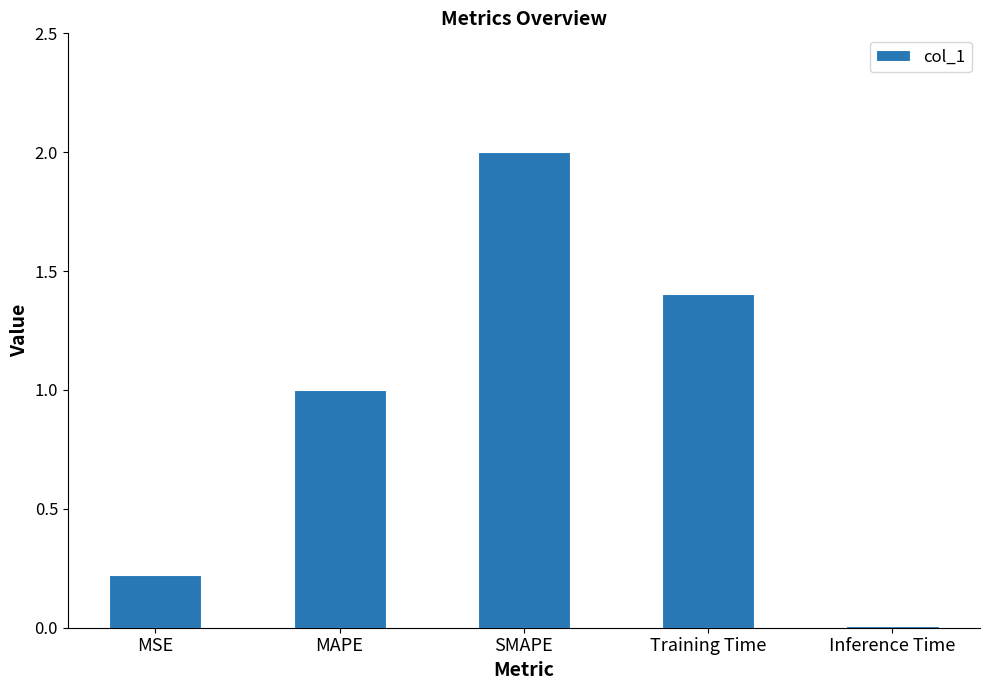

What is the ratio of the value at MSE to the value at MAPE?

0.2